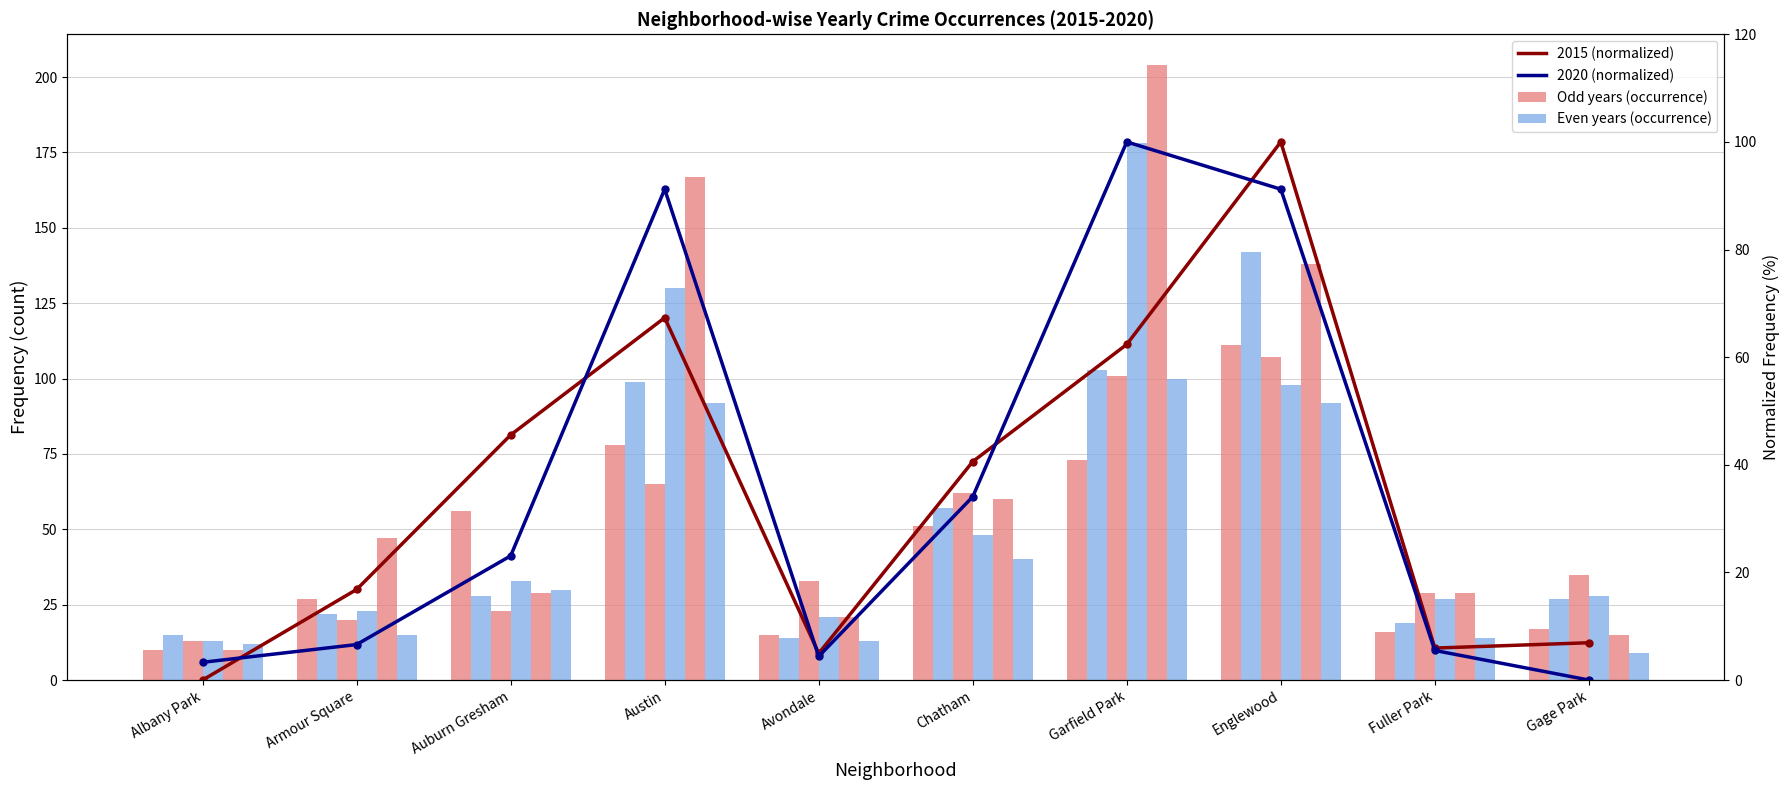

Is the value of 2017 at Auburn Gresham greater than the value of 2016 at Albany Park?

Yes